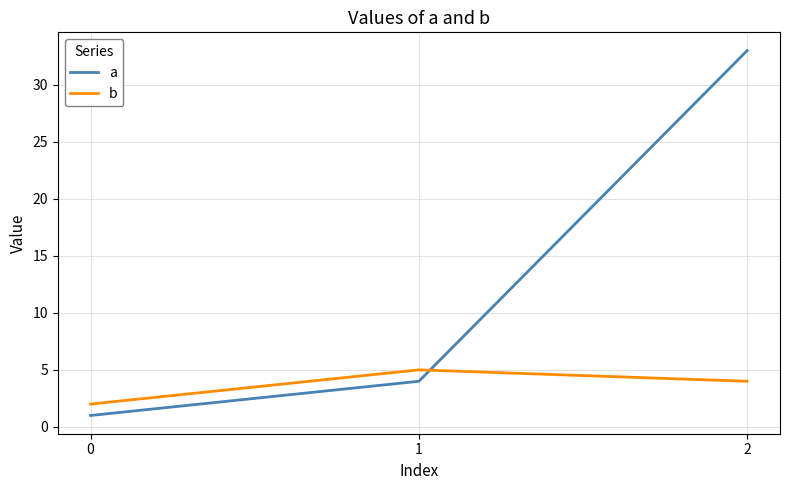

How many lines are shown in the chart?

2